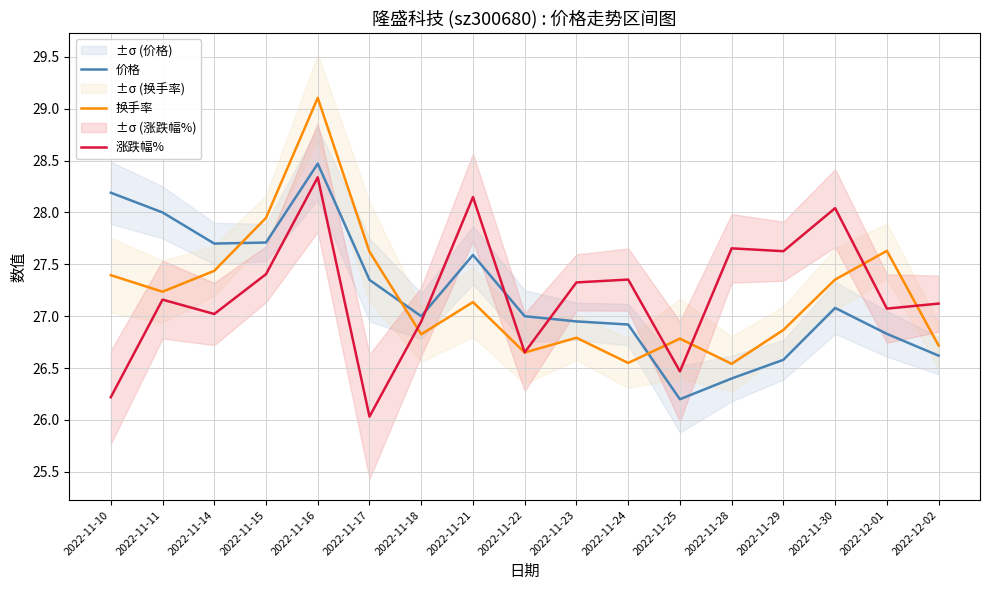

Reading left to right, extract all data points from this chart.

价格: 28.2	28.0	27.7	27.7	28.5	27.4	27.0	27.6	27.0	26.9	26.9	26.2	26.4	26.6	27.1	26.8	26.6
换手率: 27.4	27.2	27.4	27.9	29.1	27.6	26.8	27.1	26.7	26.8	26.5	26.8	26.5	26.9	27.4	27.6	26.7
涨跌幅%: 26.2	27.2	27.0	27.4	28.3	26.0	26.9	28.1	26.7	27.3	27.4	26.5	27.7	27.6	28.0	27.1	27.1